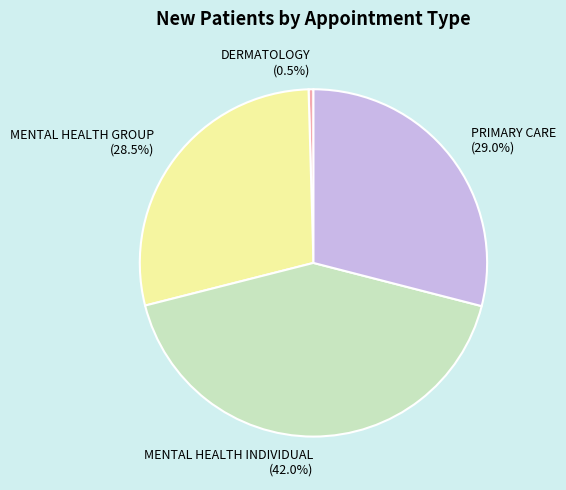

Which has a higher value, PRIMARY CARE or MENTAL HEALTH GROUP?

PRIMARY CARE